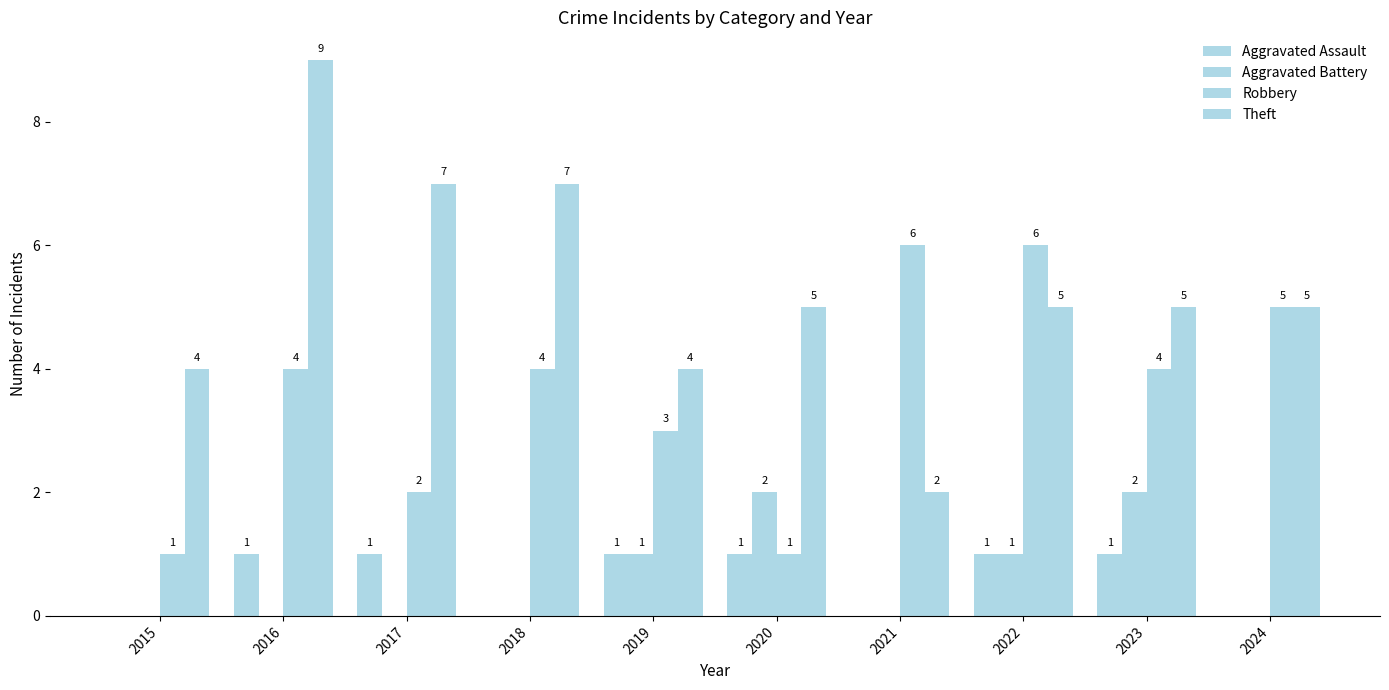

Reading right to left, transcribe all the data shown in this chart.

Aggravated Assault: 0	1	1	0	1	1	0	1	1	0
Aggravated Battery: 0	2	1	0	2	1	0	0	0	0
Robbery: 5	4	6	6	1	3	4	2	4	1
Theft: 5	5	5	2	5	4	7	7	9	4